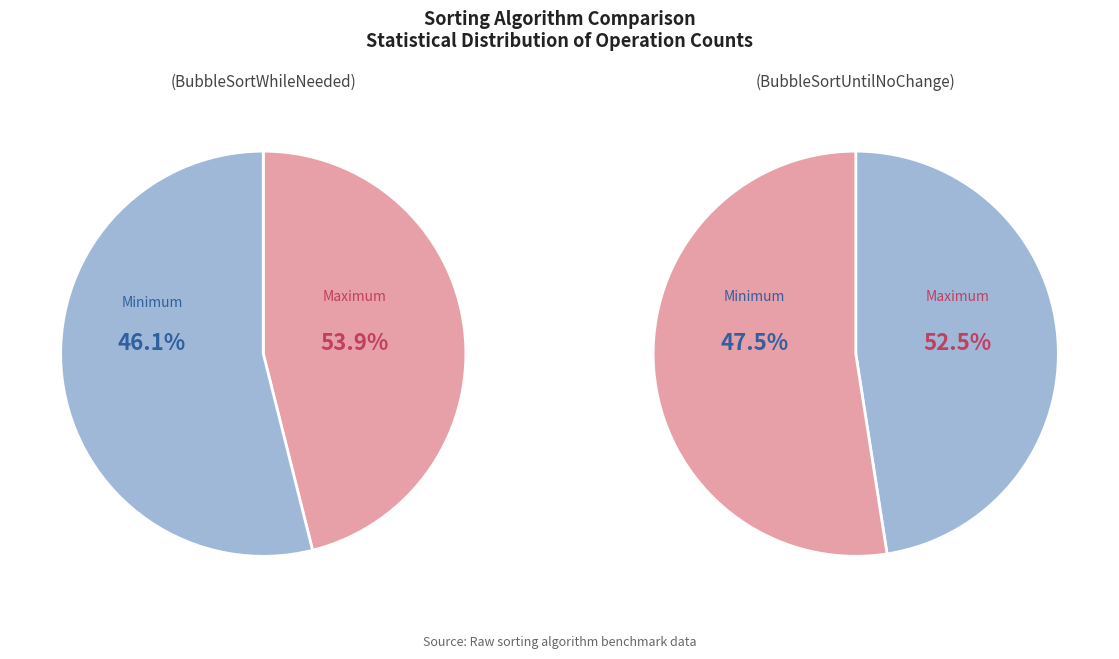

Which category has the biggest portion of the pie?

Maximum